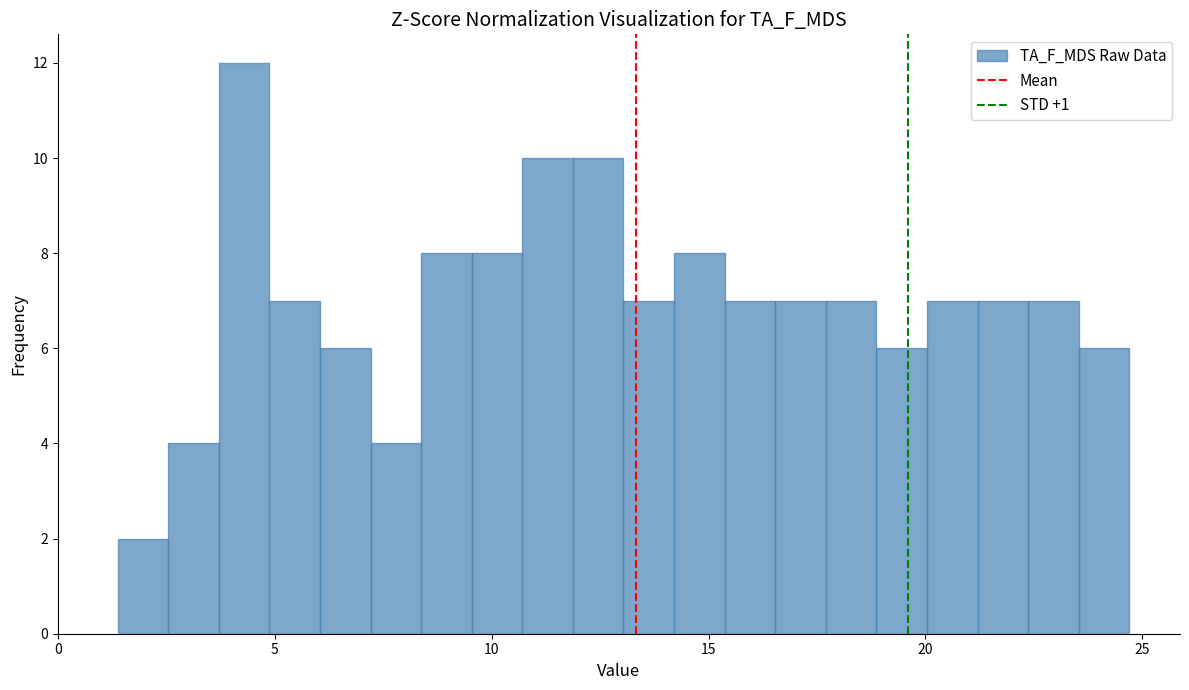

Read against the x-axis, roughly where is the centre of the tallest bar?

4.5